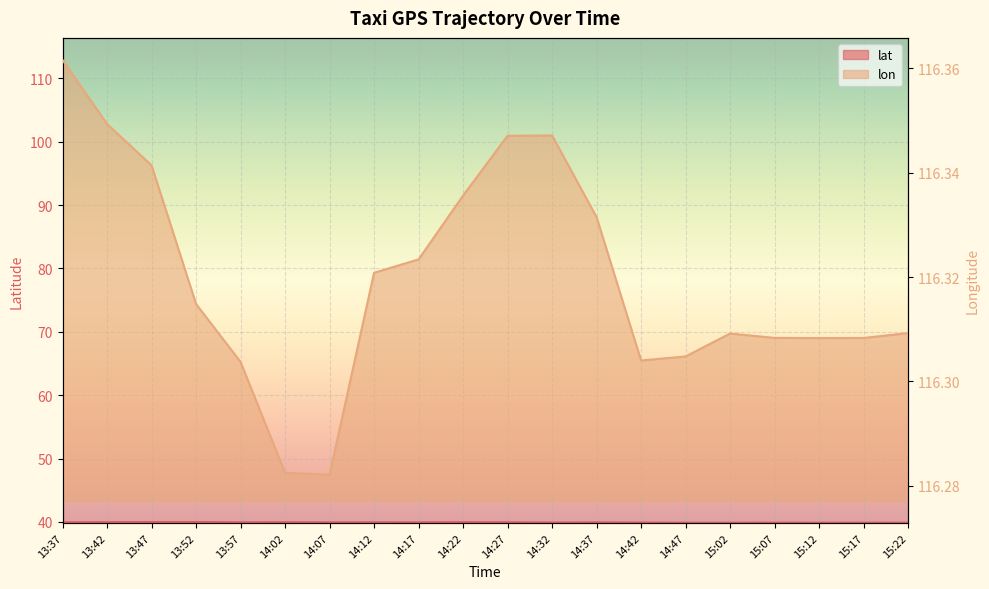

What is the lowest value of the lat series?

39.9